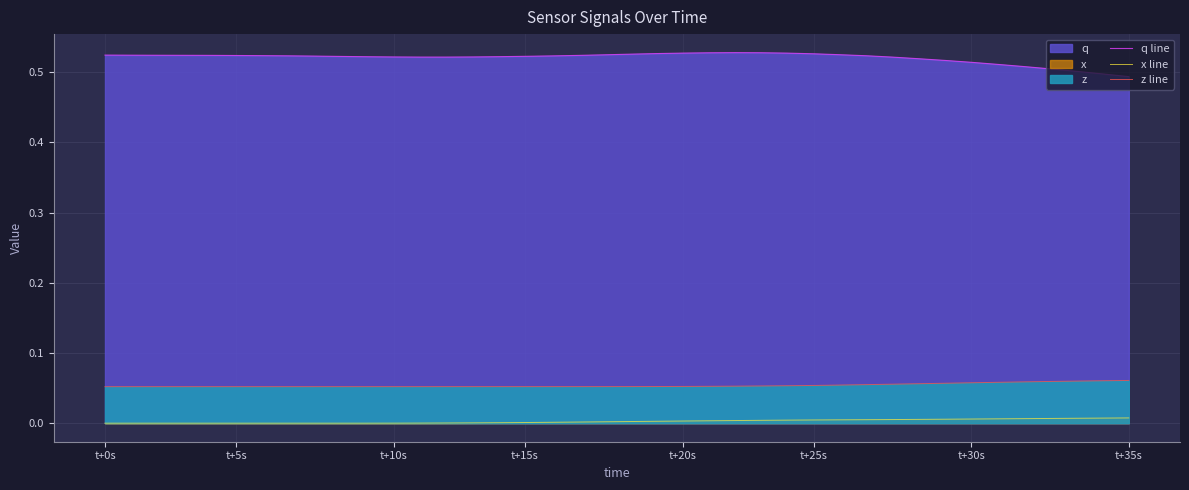

What position from the right is t+25s?

13